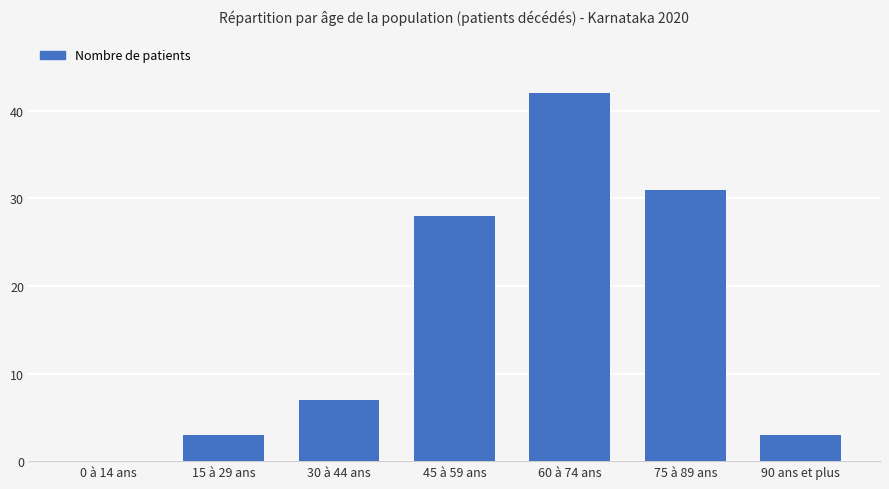

What is the sum of the values at 45 à 59 ans and 60 à 74 ans?

70